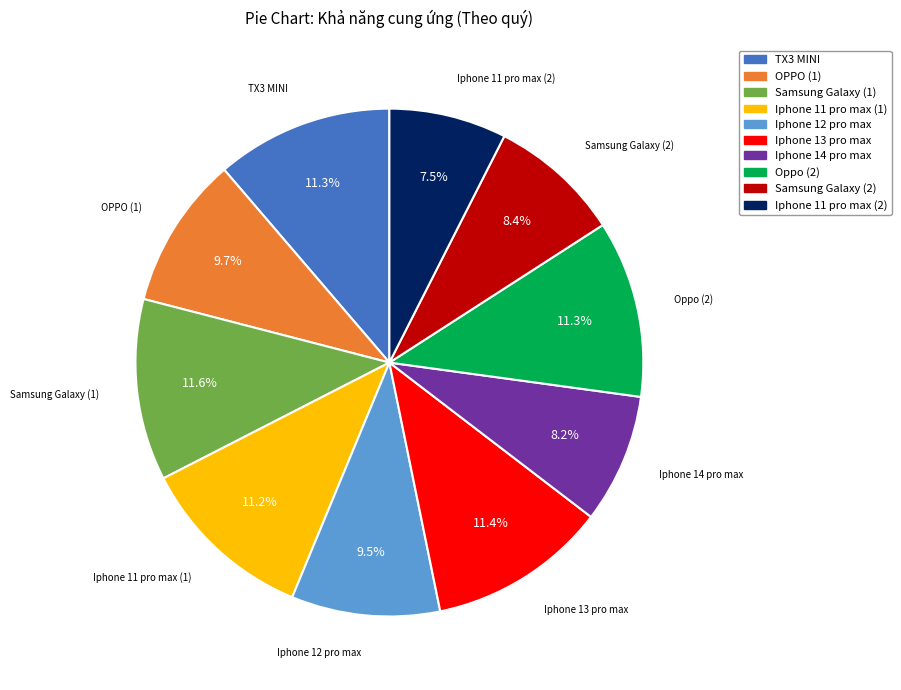

Do Iphone 13 pro max and Iphone 11 pro max (2) together represent more than half of the pie?

No